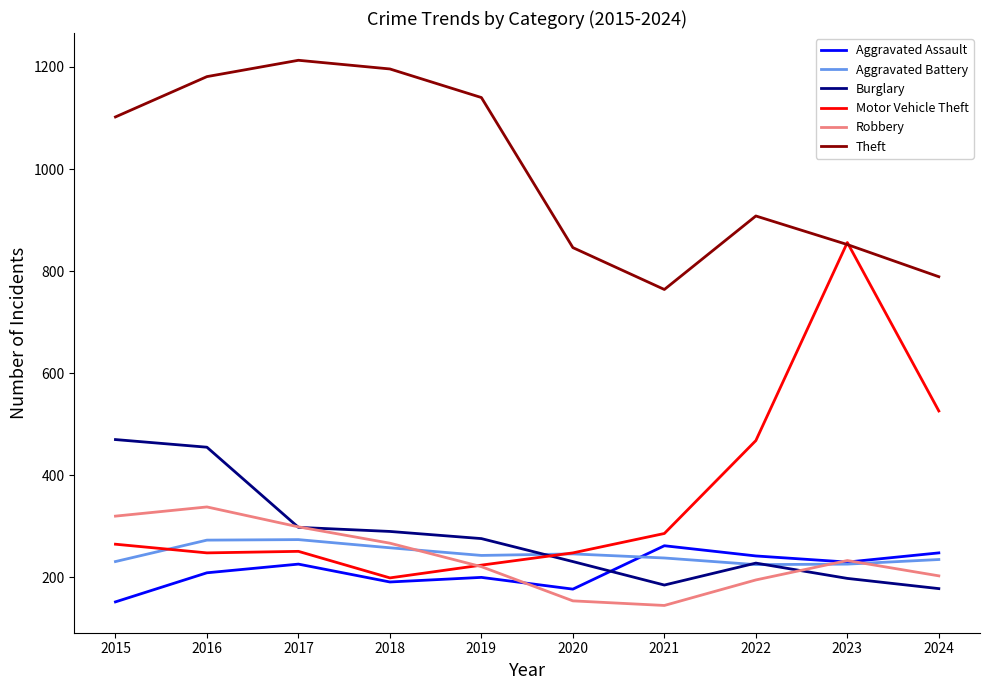

What are all the series names shown in the legend?

Aggravated Assault, Aggravated Battery, Burglary, Motor Vehicle Theft, Robbery, Theft